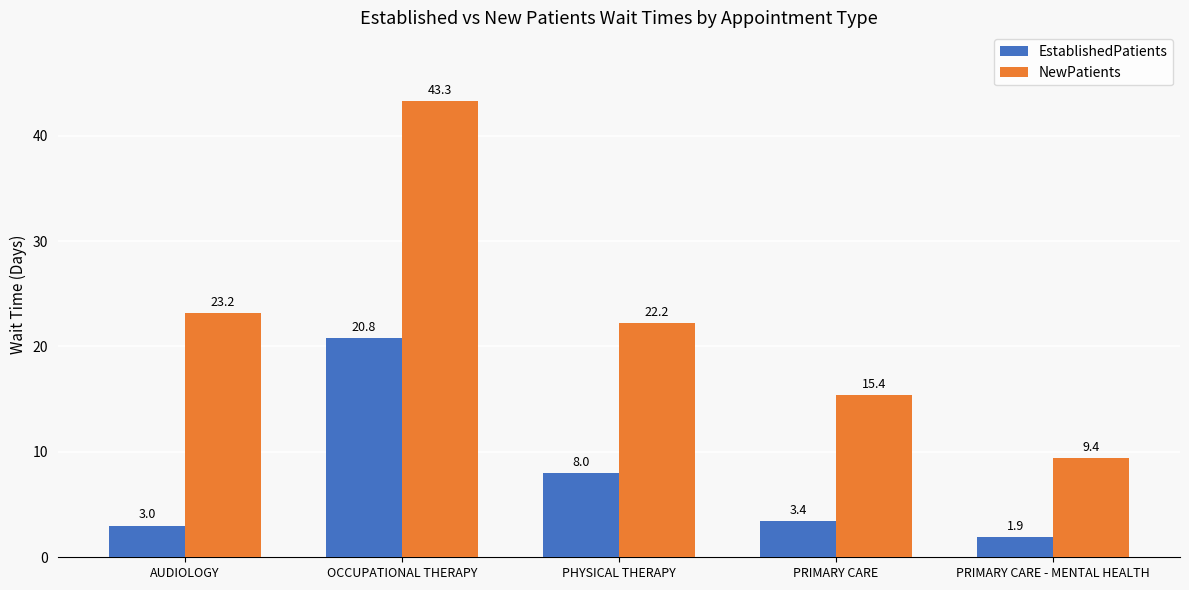

Which series has the largest total across all categories?

NewPatients